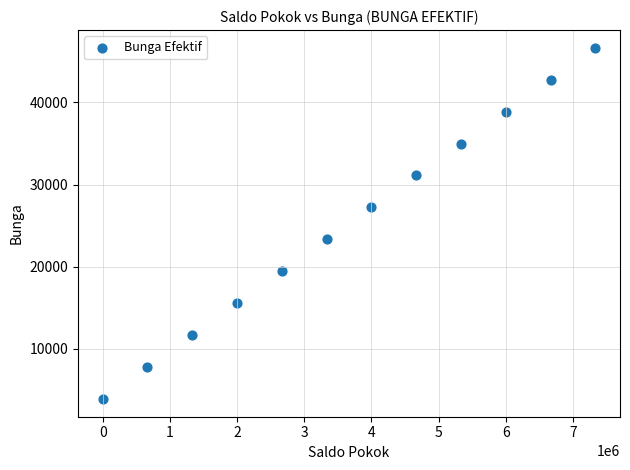

What is the range of Y values (max minus min)?

42777.8